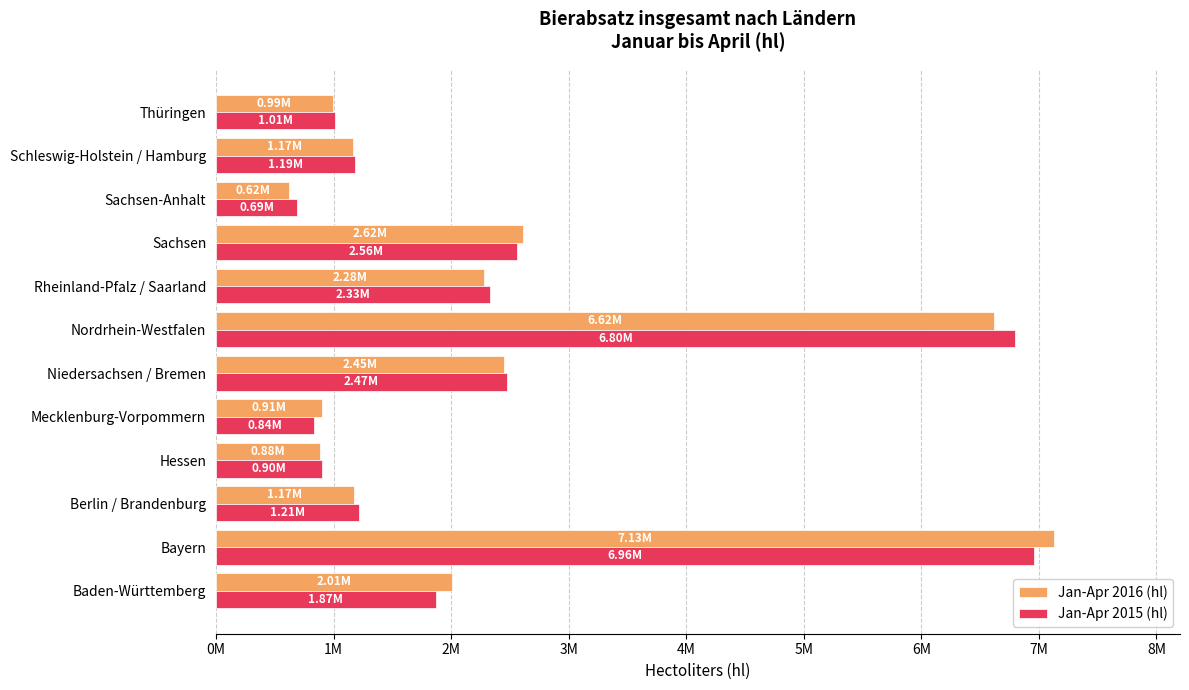

At how many categories does at least one series exceed 2969995?

2